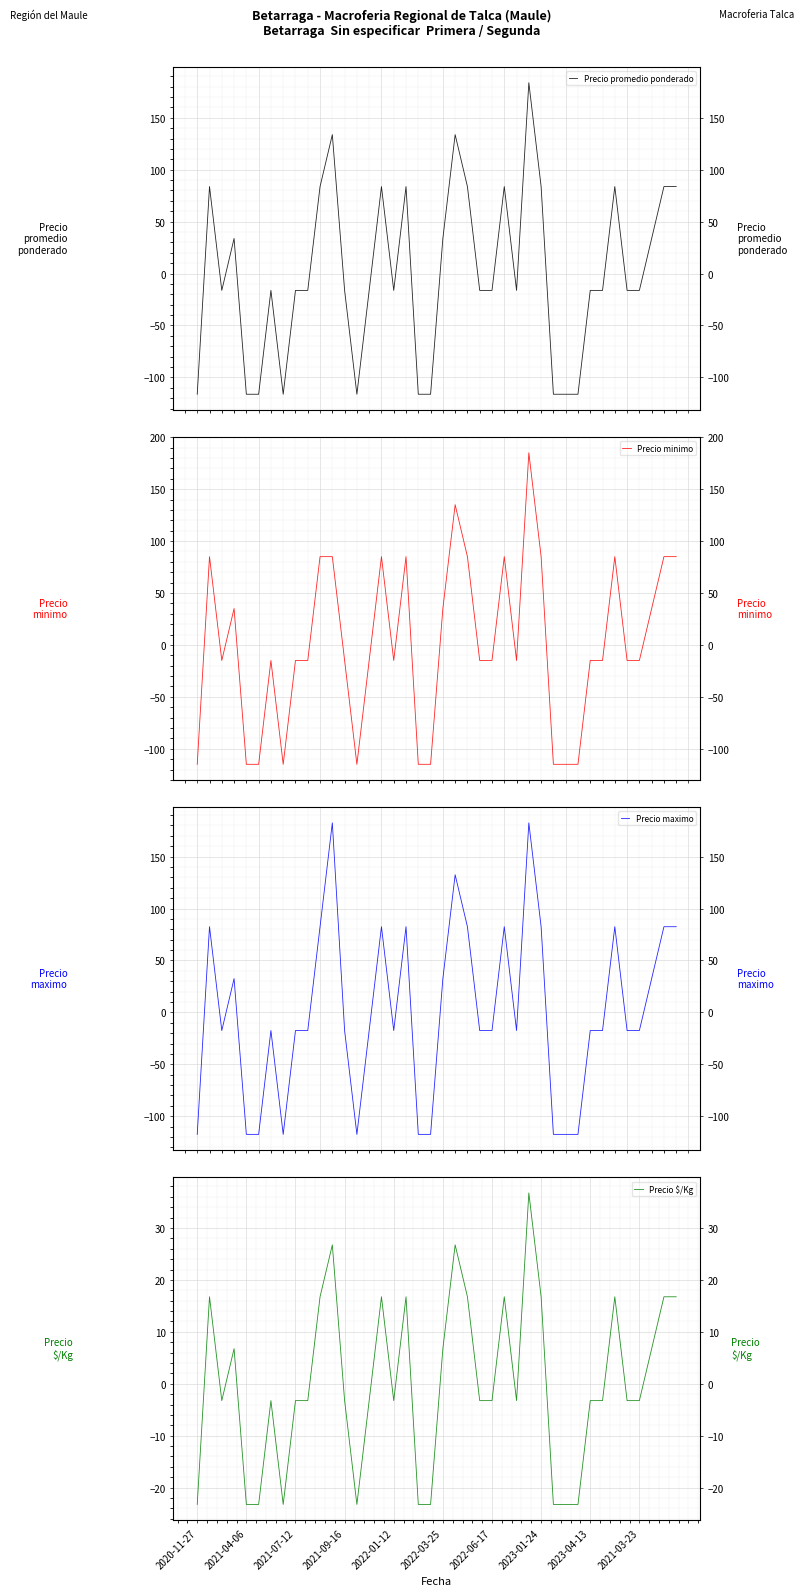

What is the total value across all series at 25?

268.0